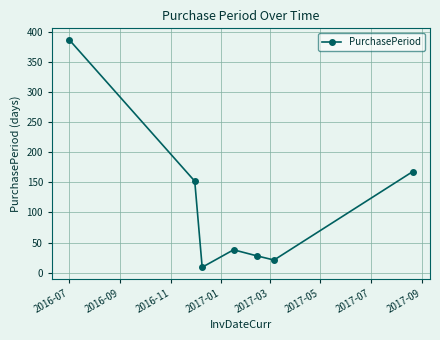

How many points are higher than both their immediate neighbors (excluding endpoints)?

1